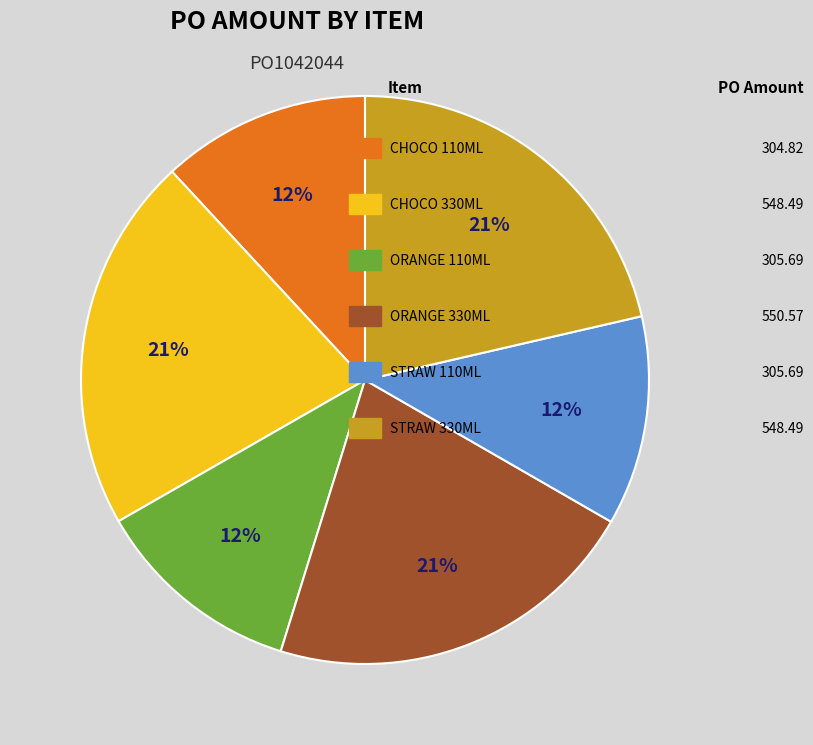

To the nearest percent, what is the average slice percentage?

17%